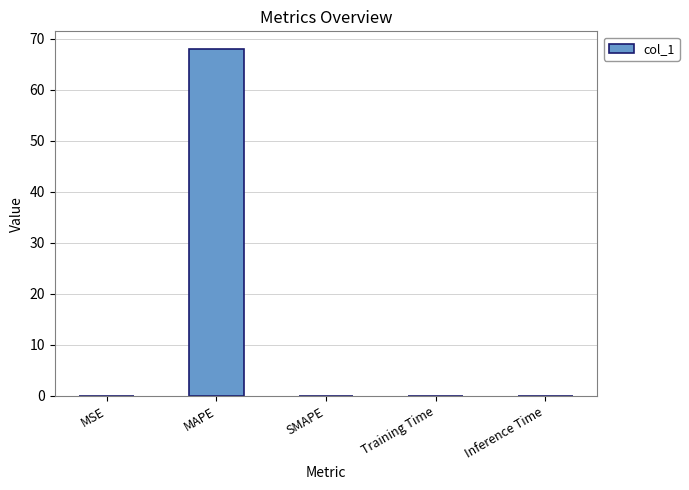

What is the change in value from MAPE to Inference Time?

-68.1